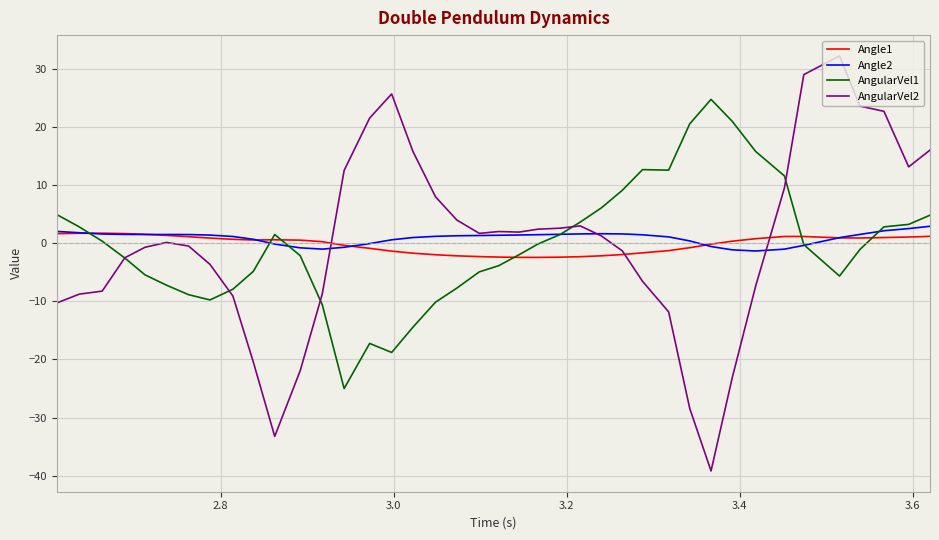

What is the difference between the second highest and minimum values in the AngularVel1 series?

45.9